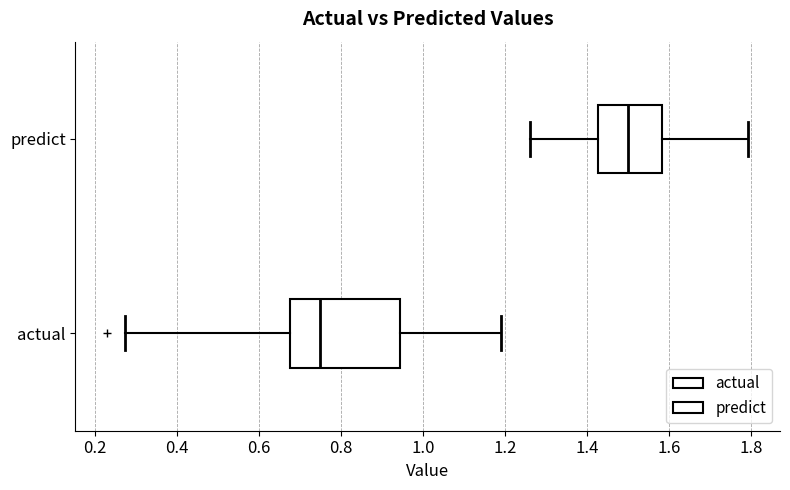

Where does the left whisker of the box for predict end on the x-axis? The values are not printed on the chart, so give them approximately, as read against the axis.

1.26